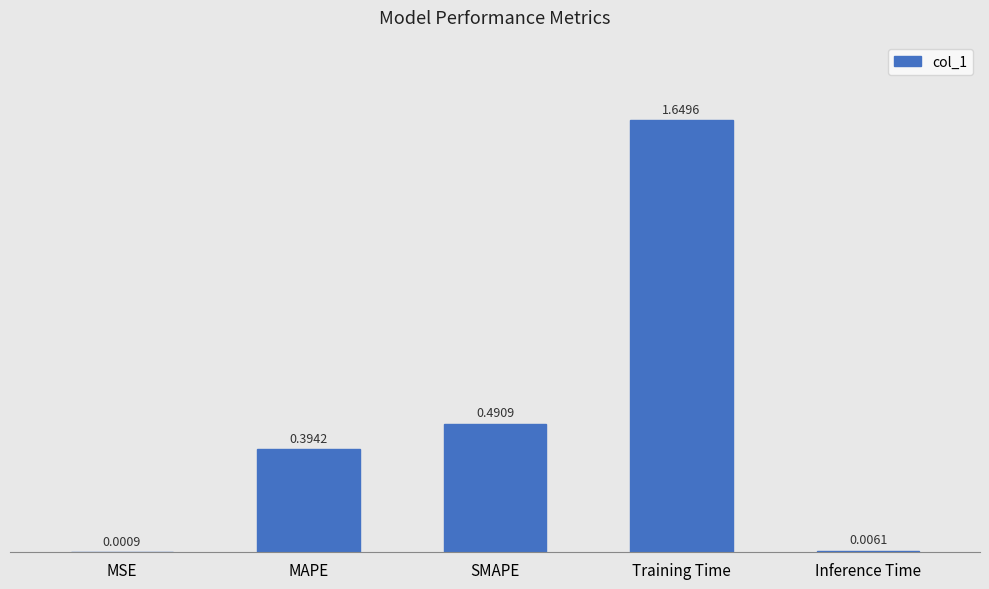

What is the change in value from MAPE to SMAPE?

+0.1